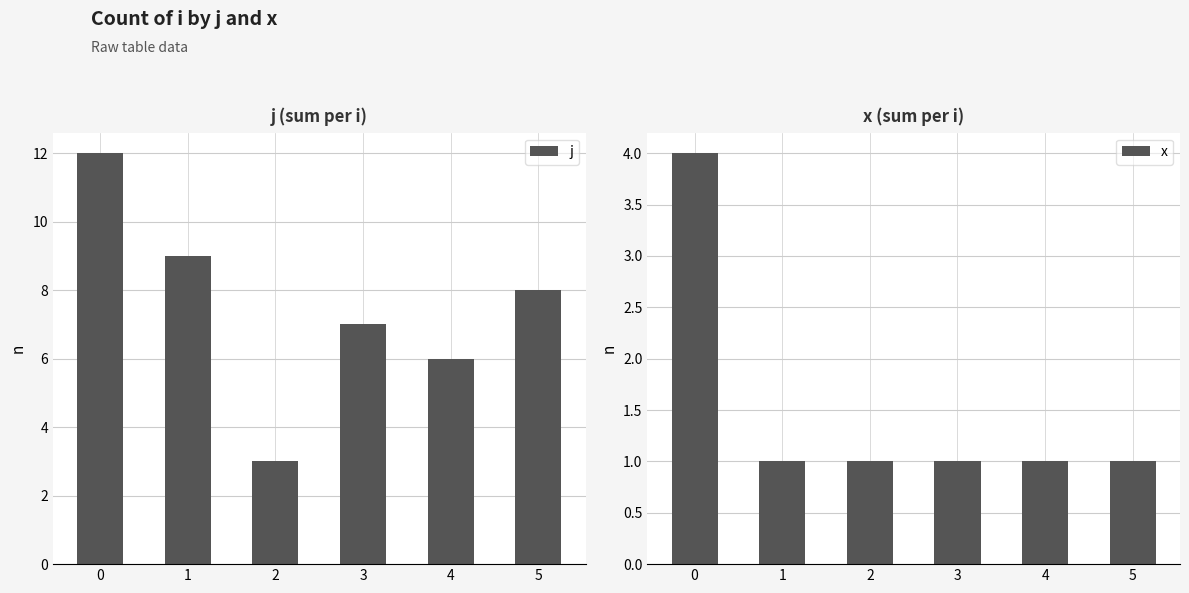

How many groups of bars are there?

6